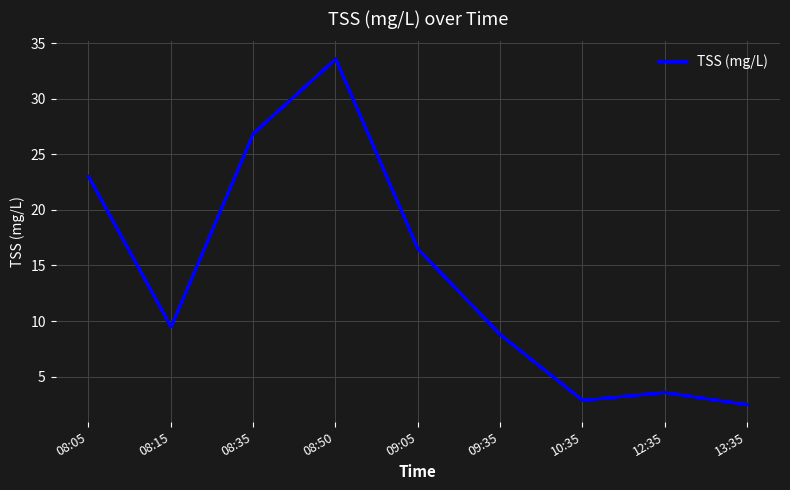

Is it true that the value at 13:35 is 2.5?

True